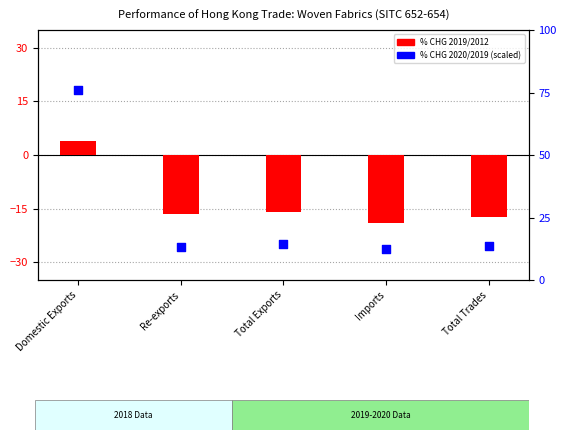

At how many categories does at least one series exceed 75?

1